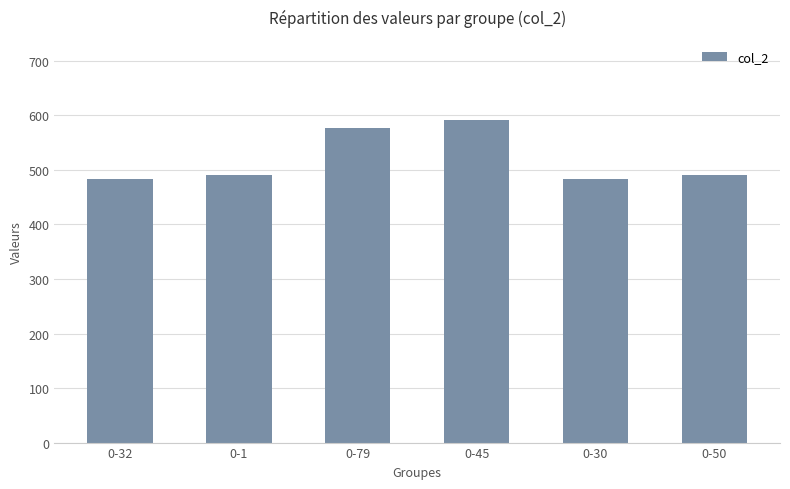

What is the maximum value shown in the chart?

591